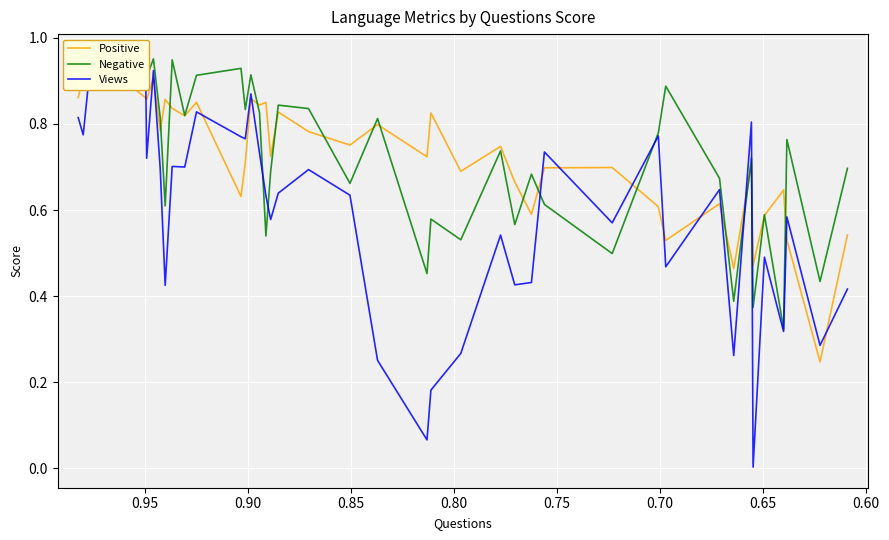

Where is the first local minimum for Negative?

0.60